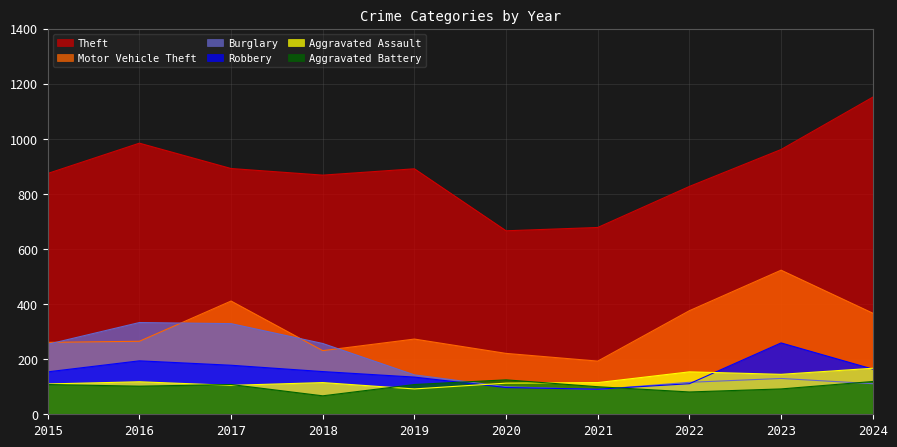

At which label is Burglary closest to 211?

2015